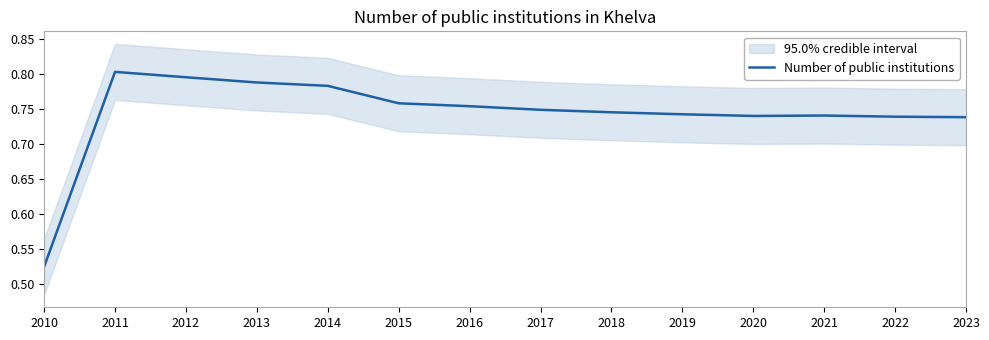

At which label is the value closest to 0?

2010